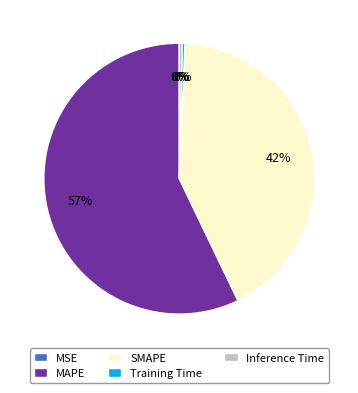

The Inference Time slice represents 0% of the pie. True or false?

True